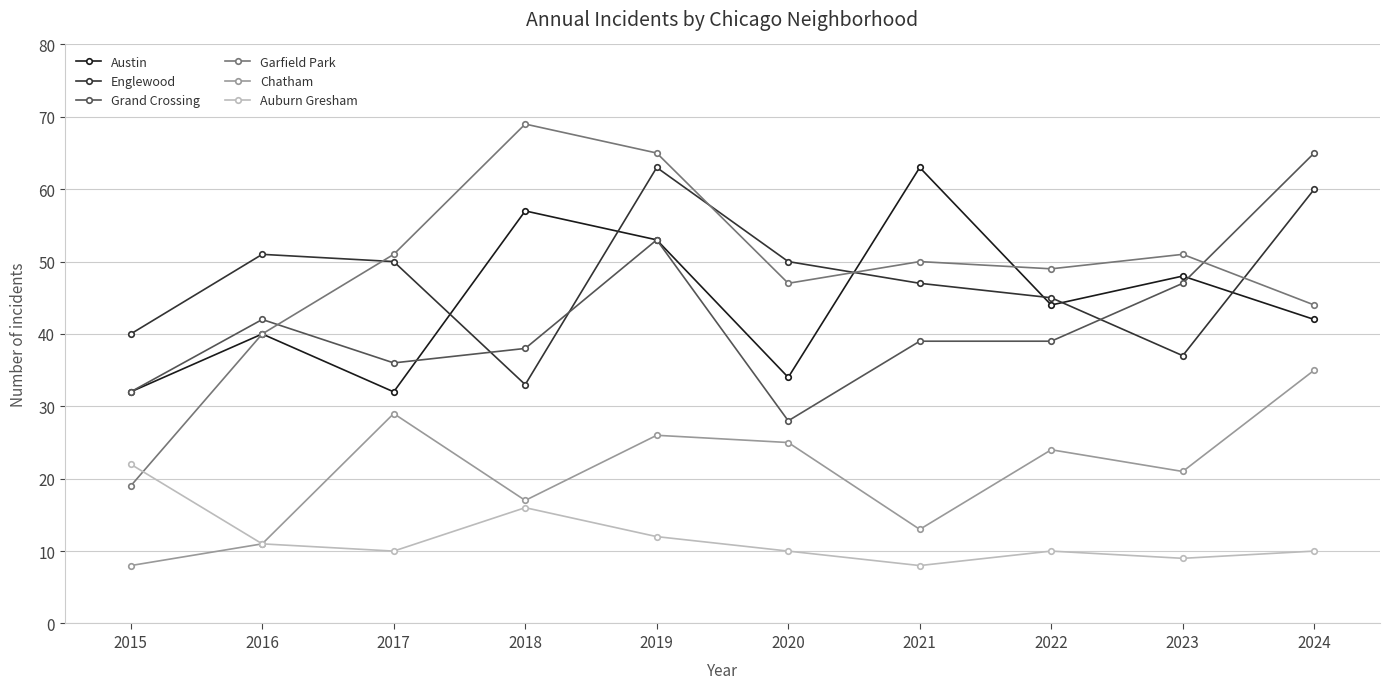

The Englewood series shows 70 at 2021. True or false?

False